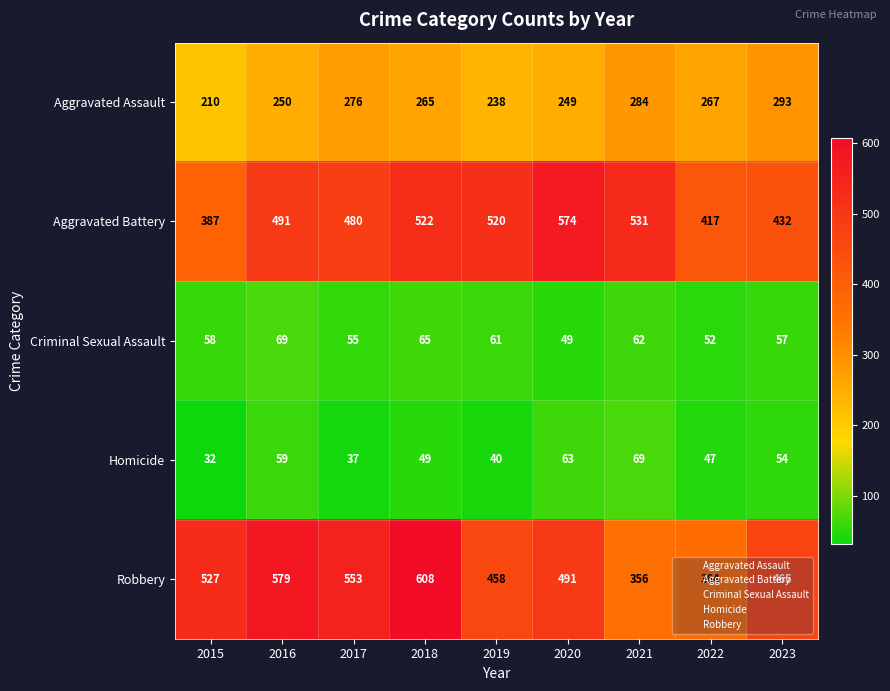

What is the sum of all Robbery values?

4401